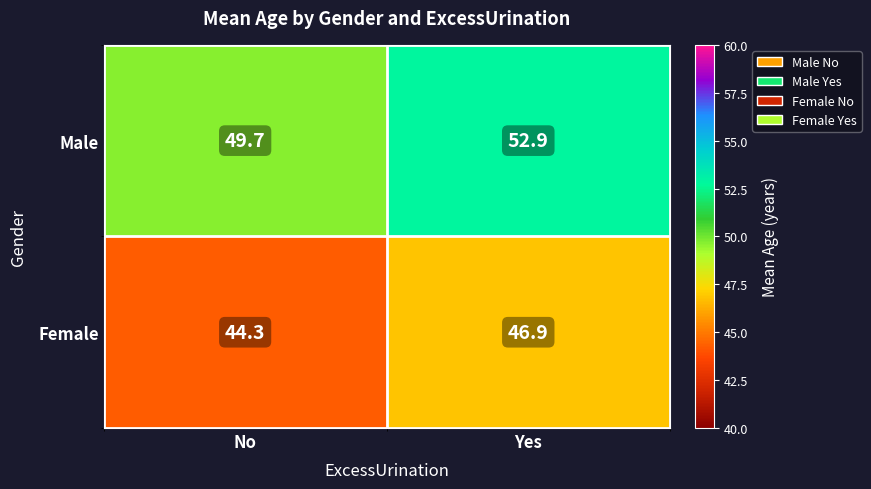

What is the total value across all series at No?

94.0